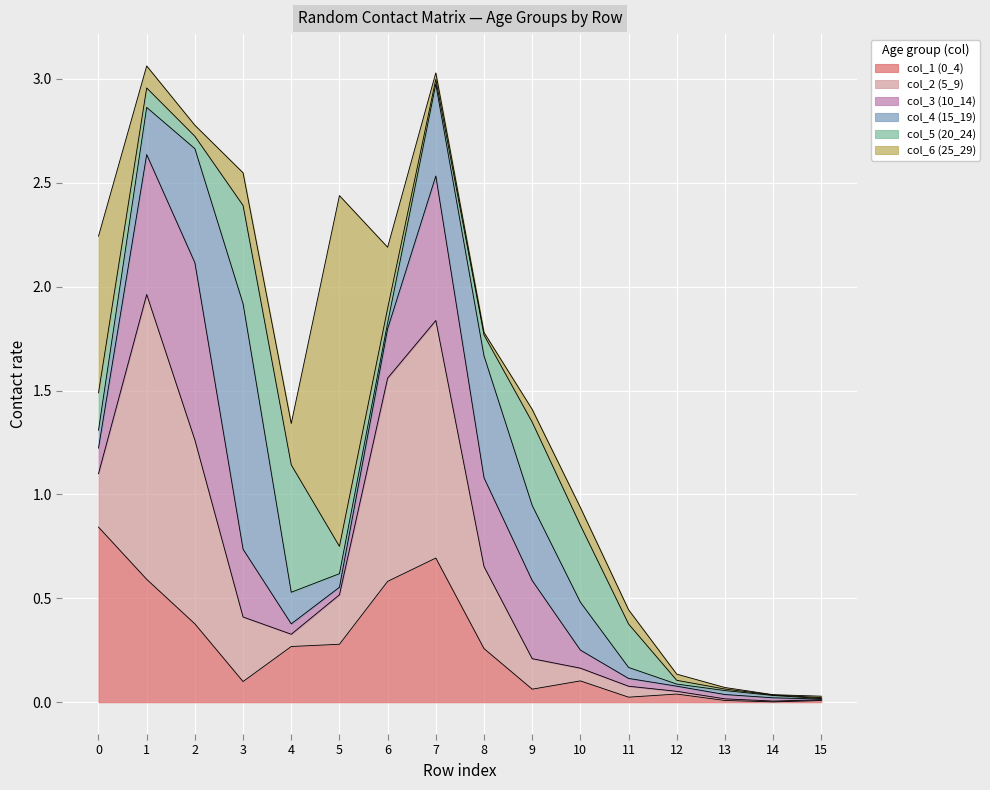

Is it true that col_3 (10_14) equals 0.0 at 4?

True